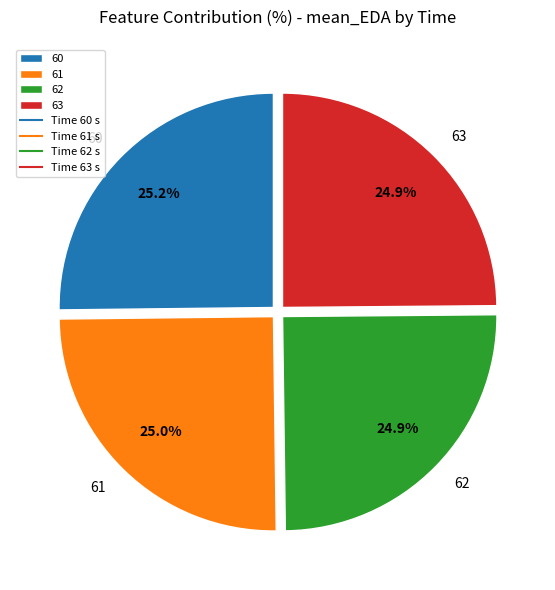

Is 60 the majority of the pie?

No